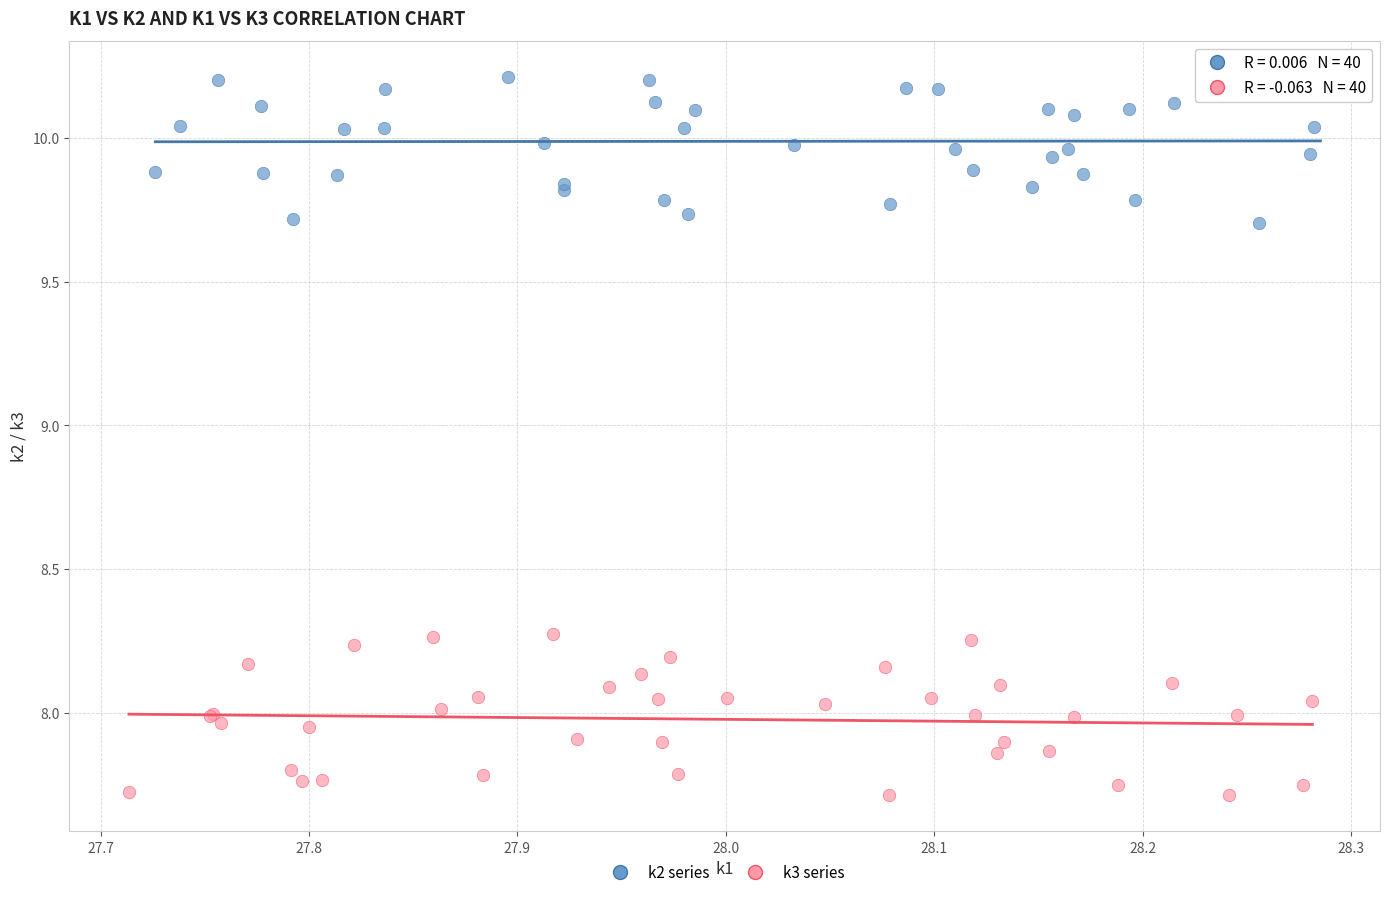

Which series contains the highest Y value?

k2 series